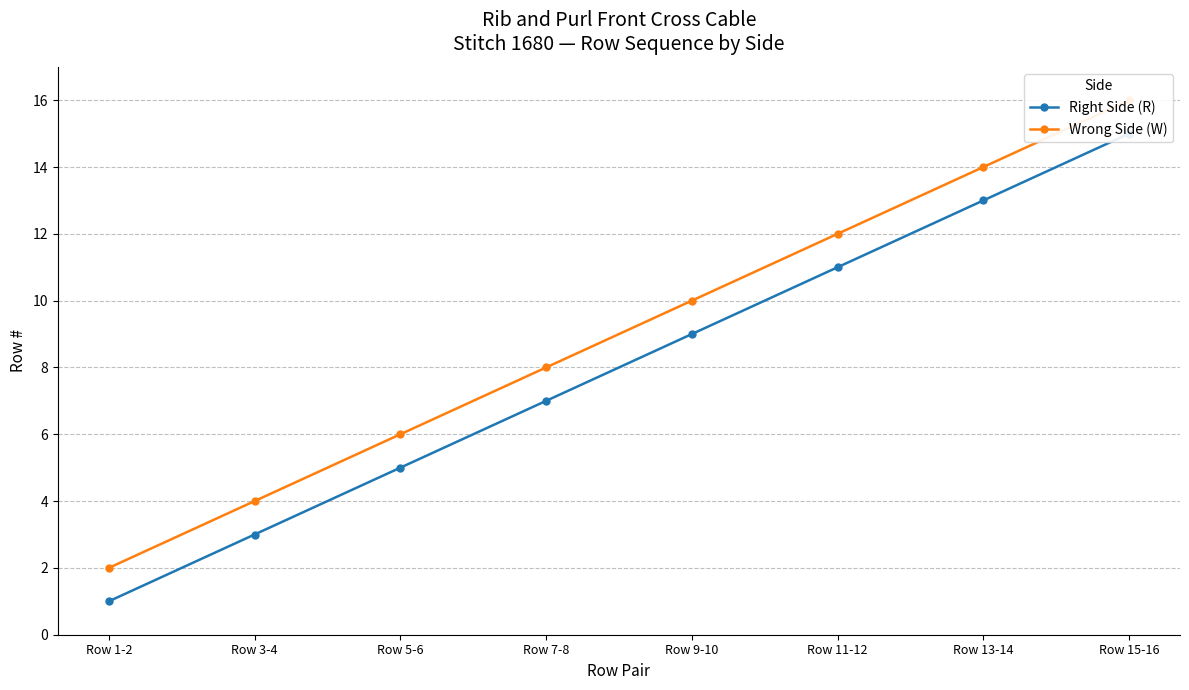

At which label does Right Side (R) first exceed 9?

Row 11-12